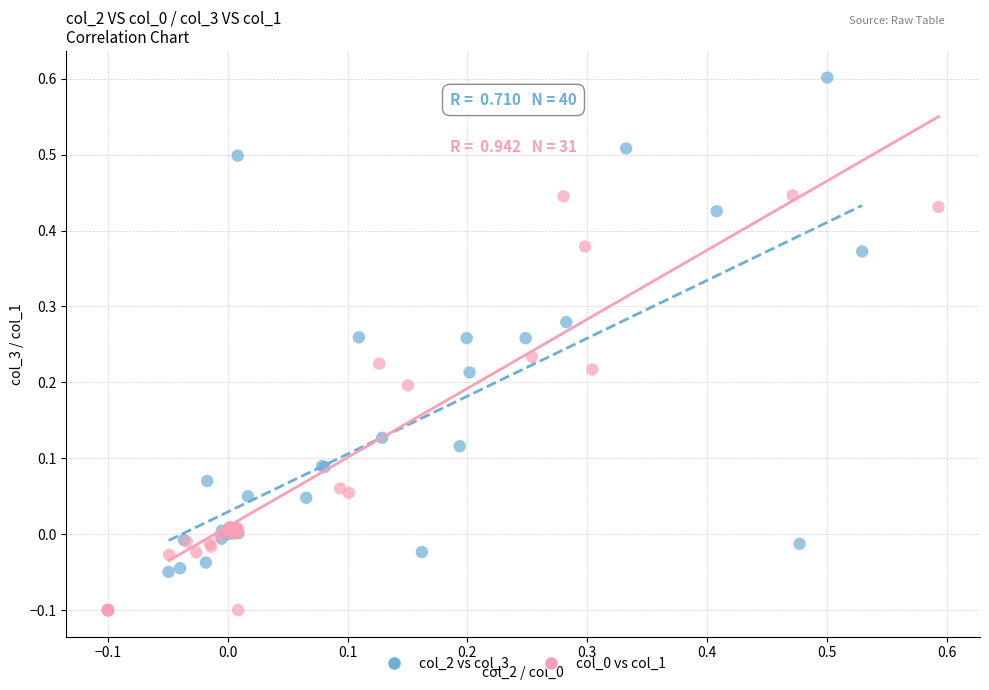

Which series has the widest spread of Y values?

col_2 vs col_3